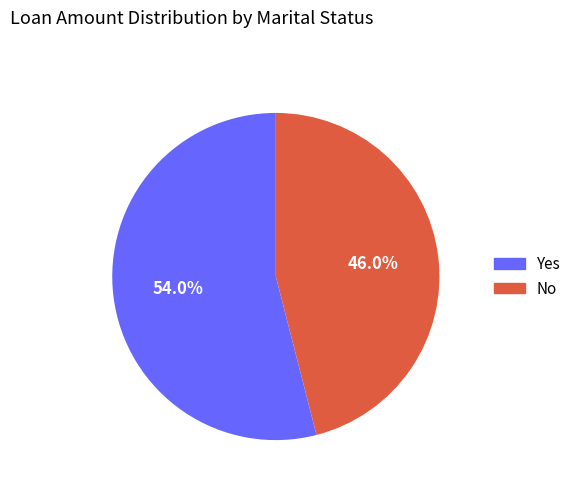

Is there any slice that represents more than half of the pie?

Yes